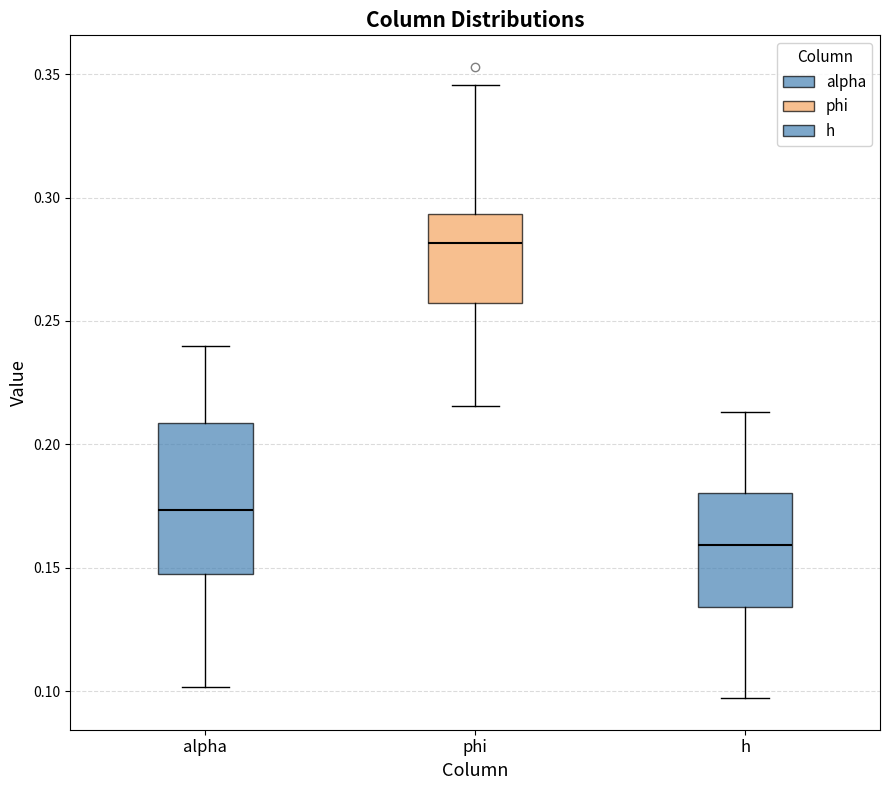

Comparing the boxes themselves (not the whiskers), which one is the tallest?

alpha